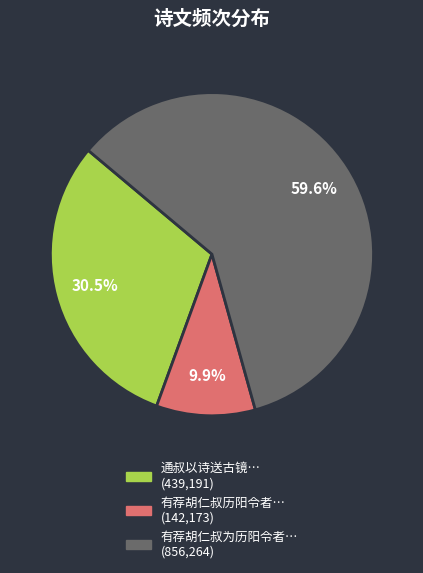

Is there any slice that represents more than half of the pie?

Yes